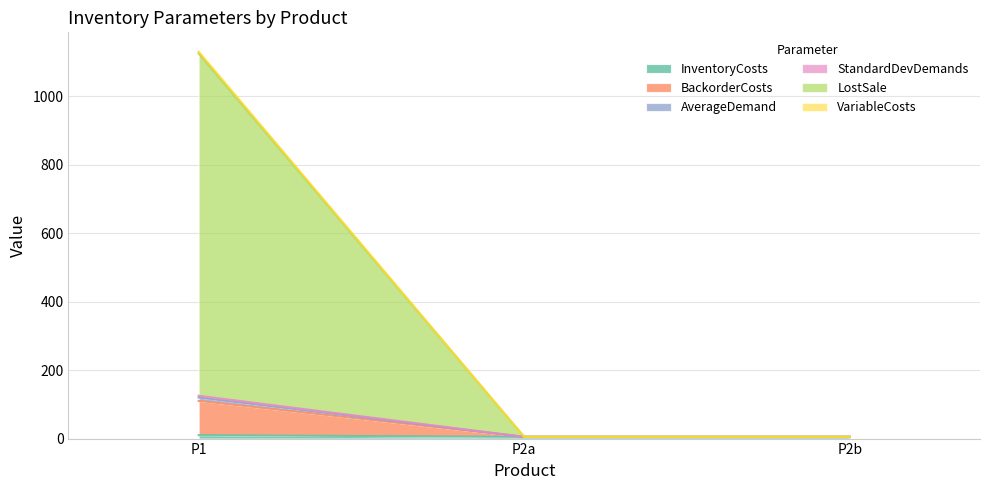

Rank the categories by InventoryCosts value from highest to lowest.

P1, P2a, P2b